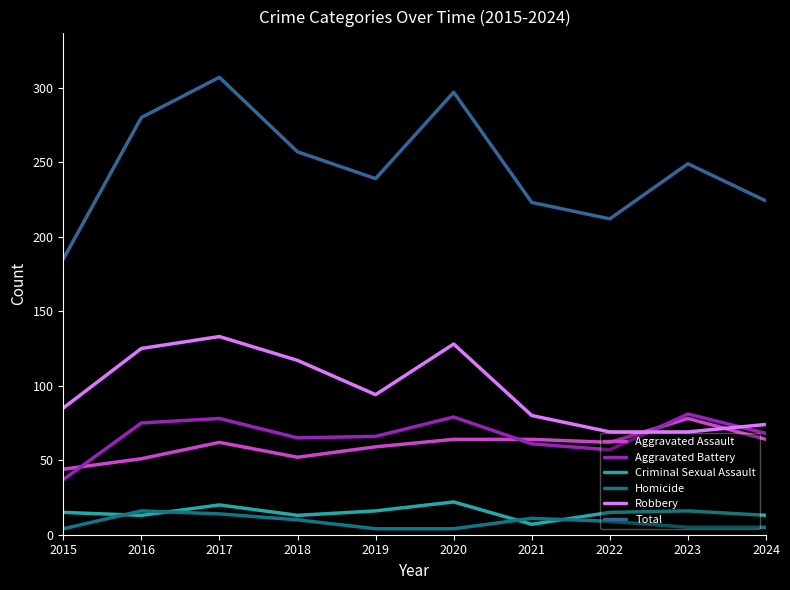

At how many categories does at least one series exceed 75?

10